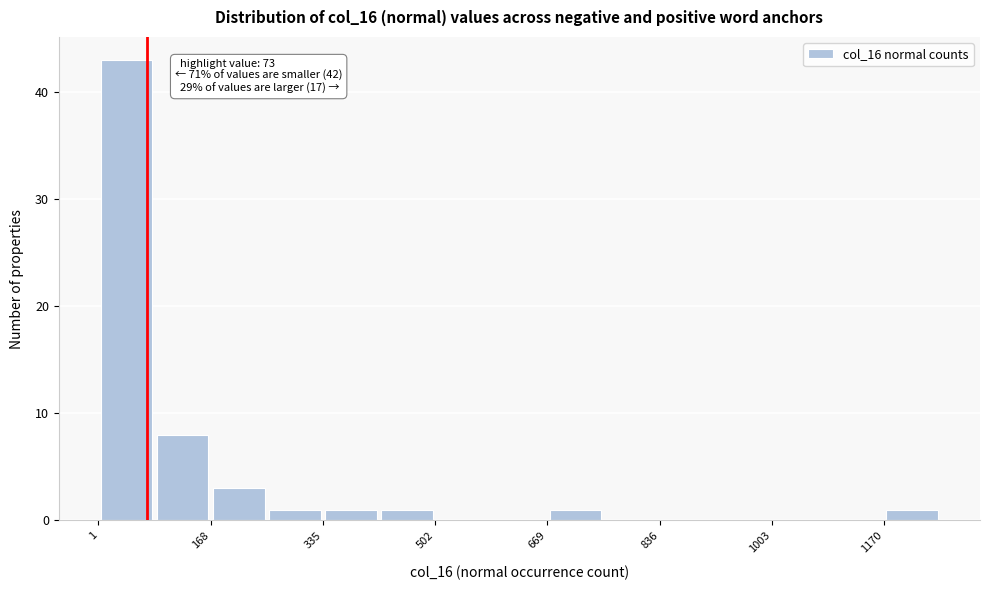

Which range on the x-axis has the tallest bar?

0 to 80